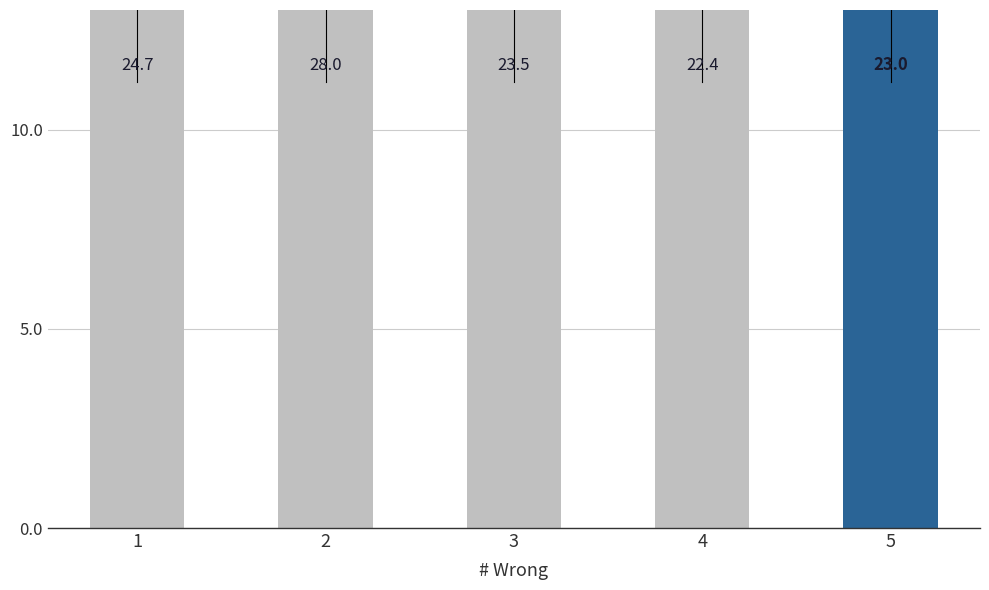

The value at 2 is 41.8. True or false?

False